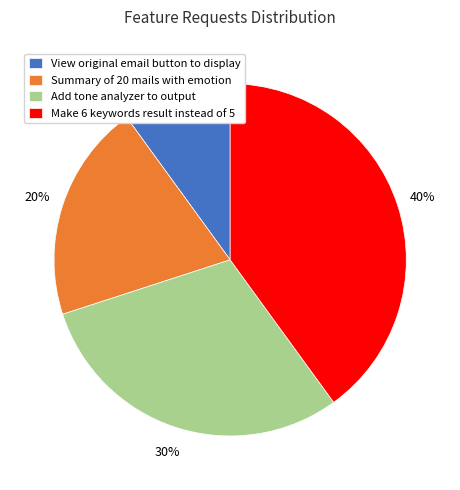

Which slice is the largest?

Make 6 keywords result instead of 5